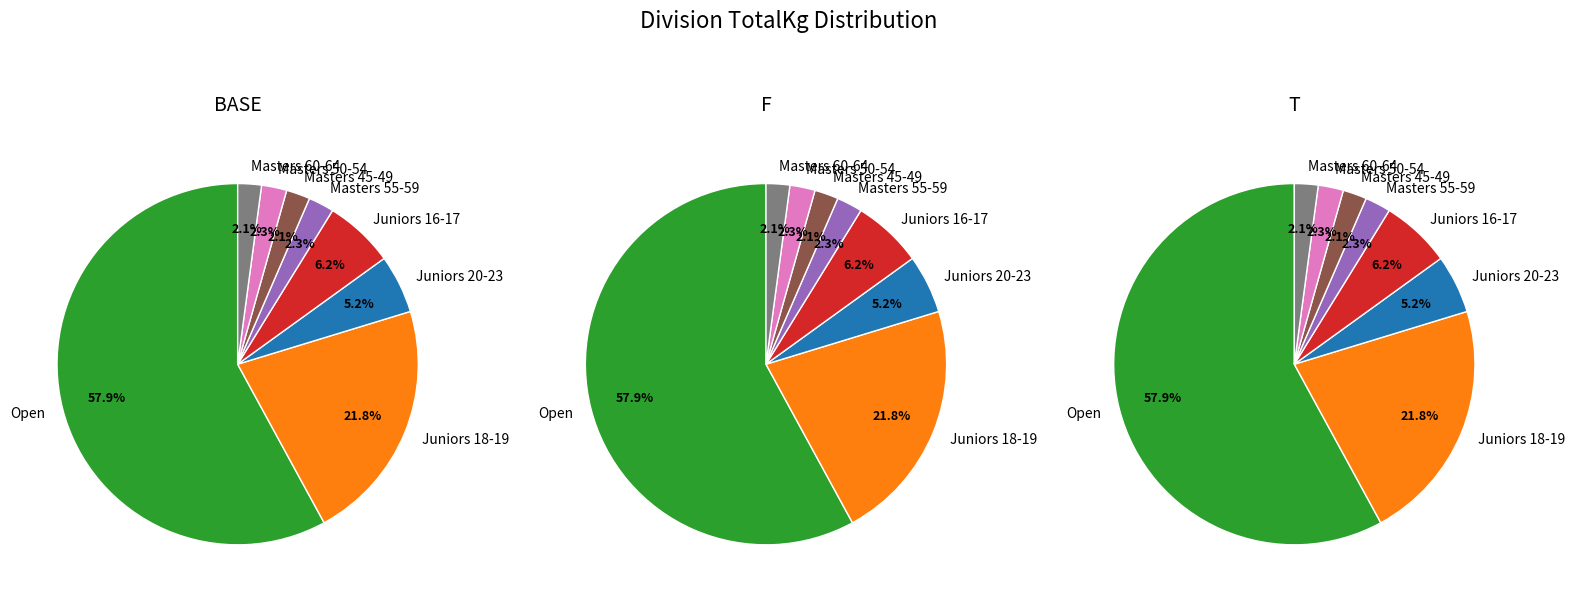

To the nearest percent, what is the difference between the Masters 45-49 and Juniors 20-23 slice percentages?

3%